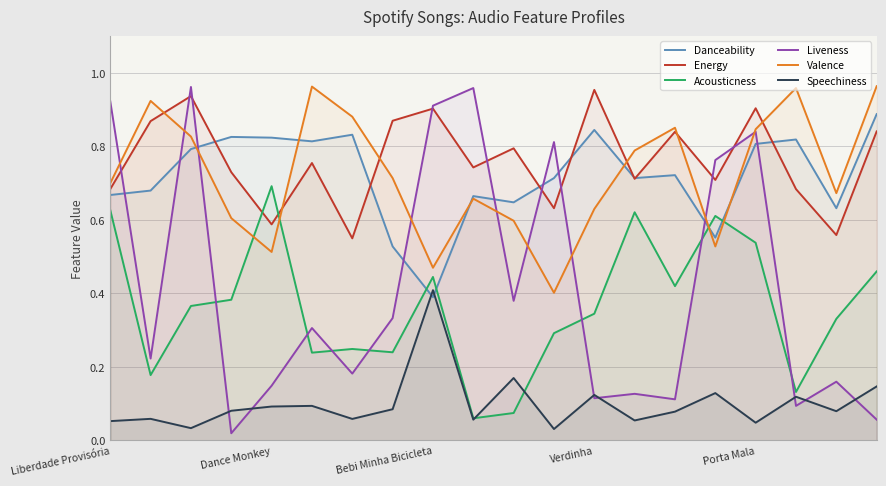

At which label does Speechiness reach its peak?

Bebi Minha Bicicleta